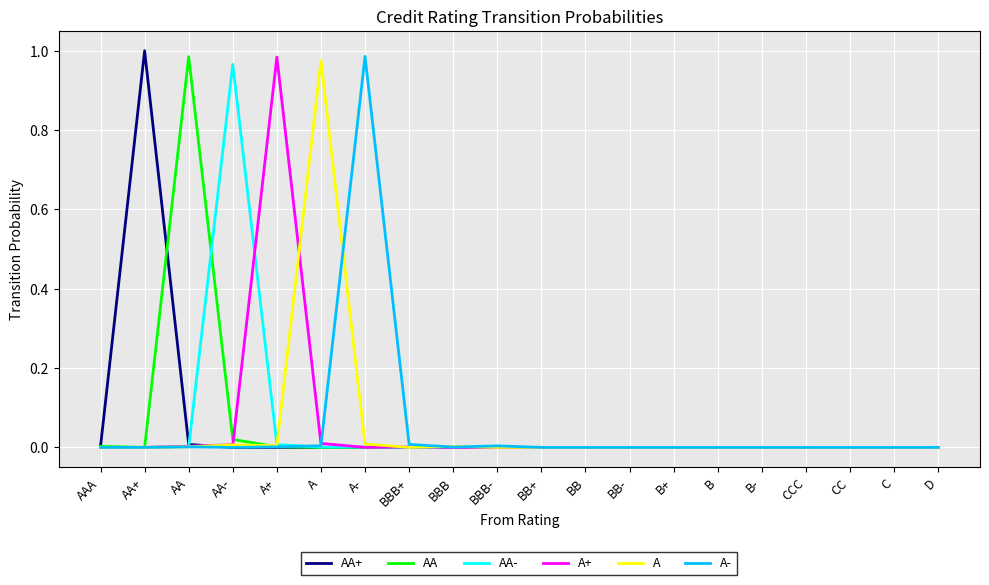

Which series changed the most between AAA and AA+?

AA+